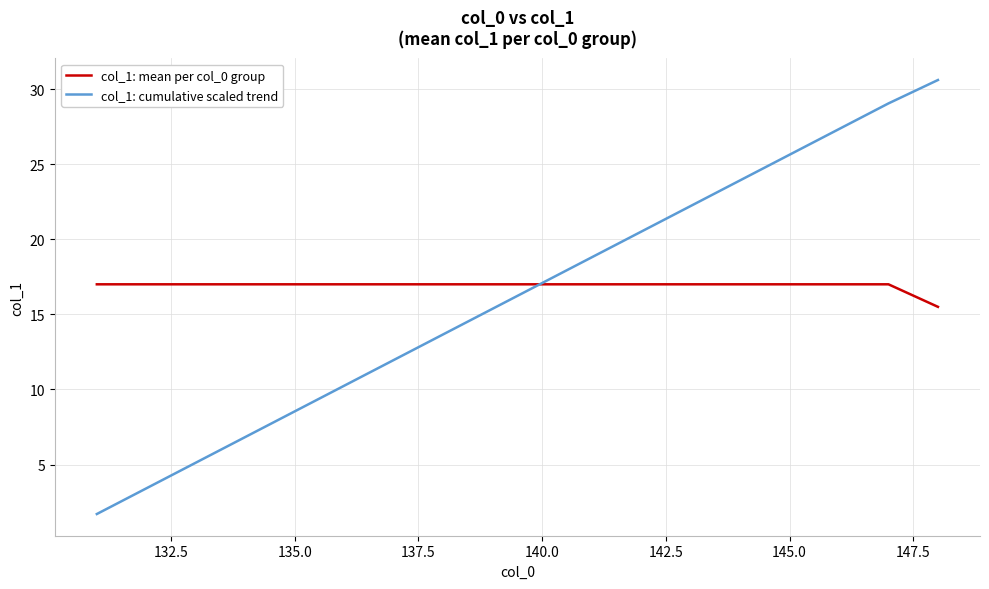

Which series has the widest spread of values?

col_1: cumulative scaled trend